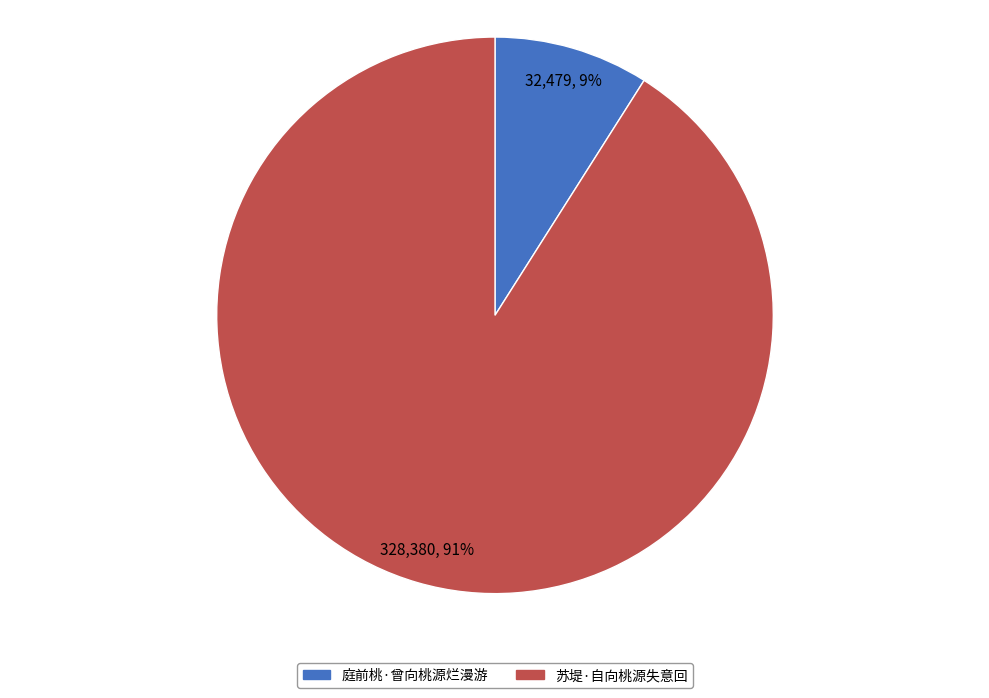

What is the largest slice in the pie chart?

苏堤·自向桃源失意回